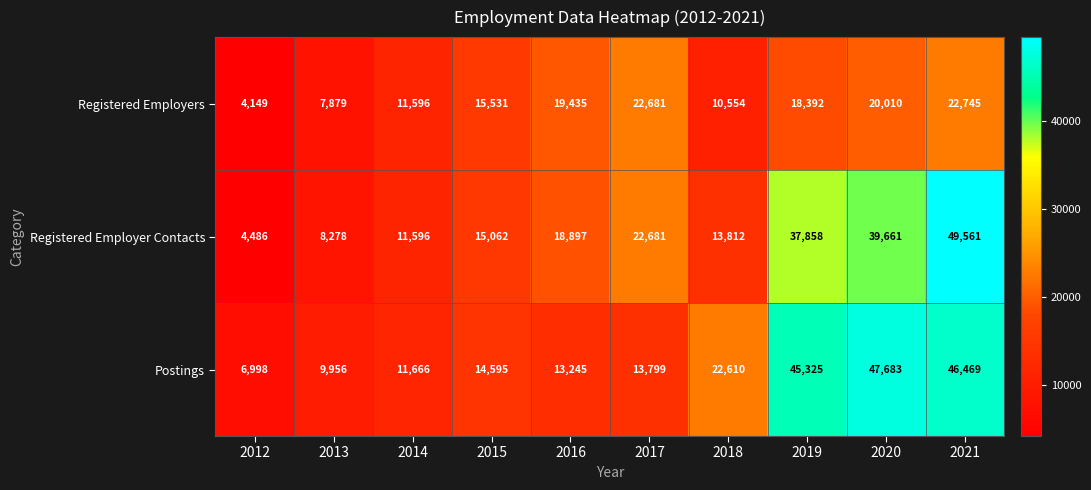

At which label is Postings closest to 27340?

2018